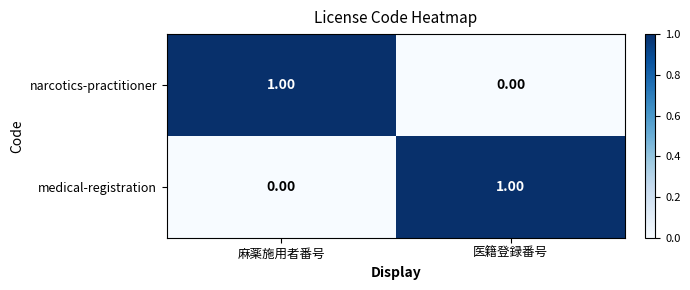

Is the value of medical-registration at 麻薬施用者番号 greater than the value of narcotics-practitioner at 麻薬施用者番号?

No